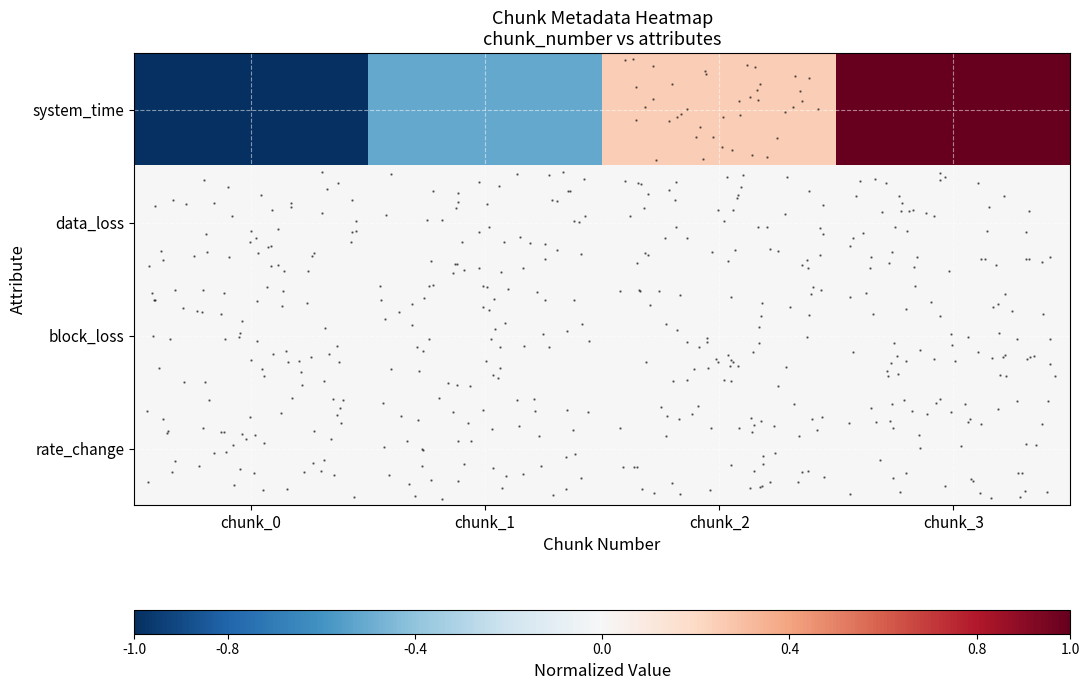

Between chunk_0 and chunk_3, which is larger?

chunk_3